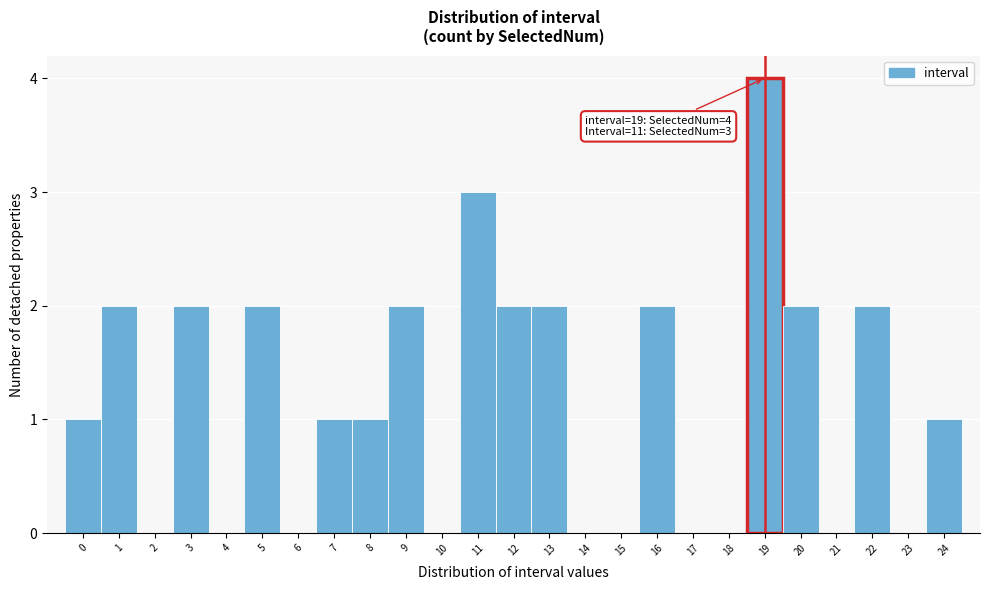

Which range on the x-axis has the tallest bar?

18.5 to 19.5